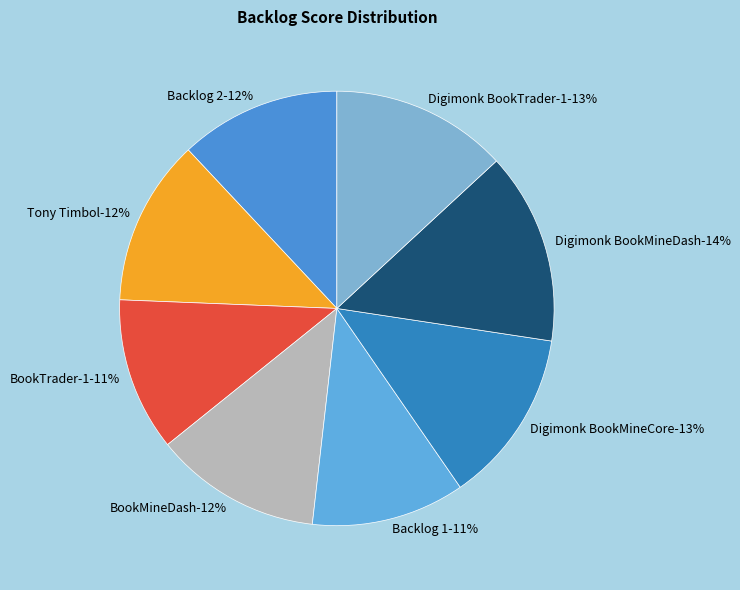

Is it true that Backlog 1 is 11% of the pie?

True